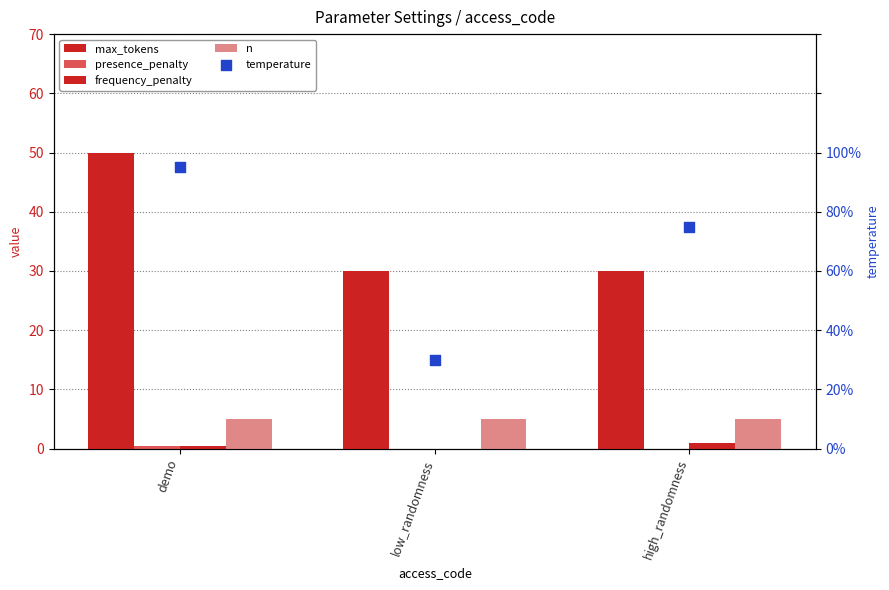

Which series has the largest total across all categories?

max_tokens